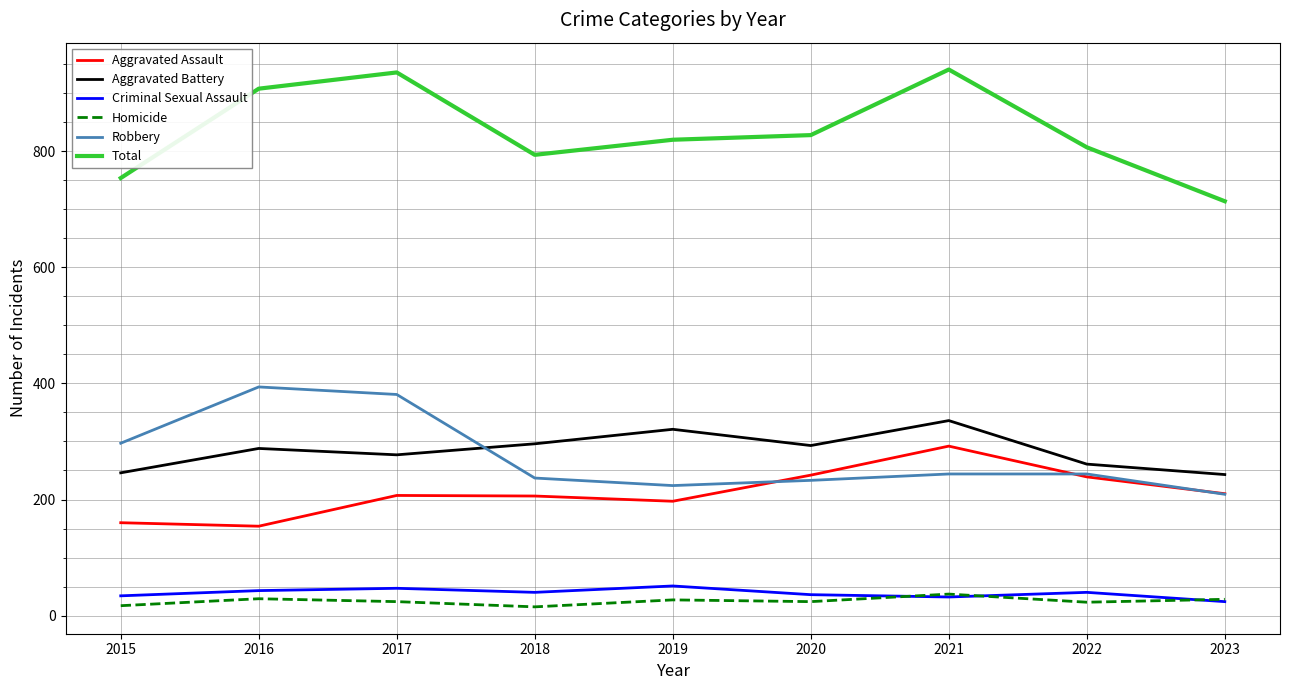

How many series are shown in this chart?

6